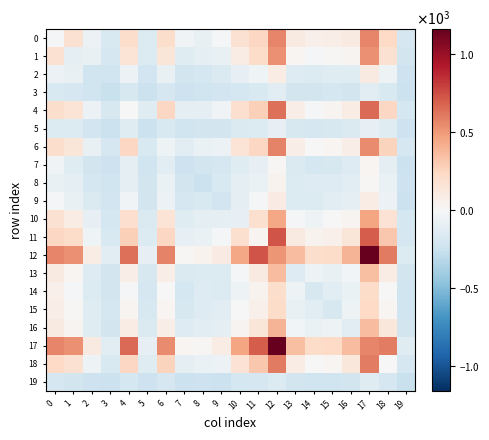

Count the number of data series in this chart.

20